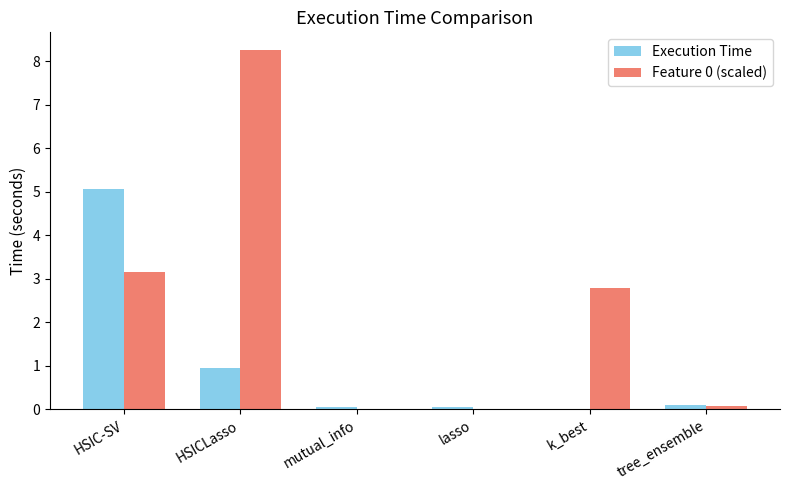

The Feature 0 (scaled) series shows 3.1 at HSIC-SV. True or false?

True